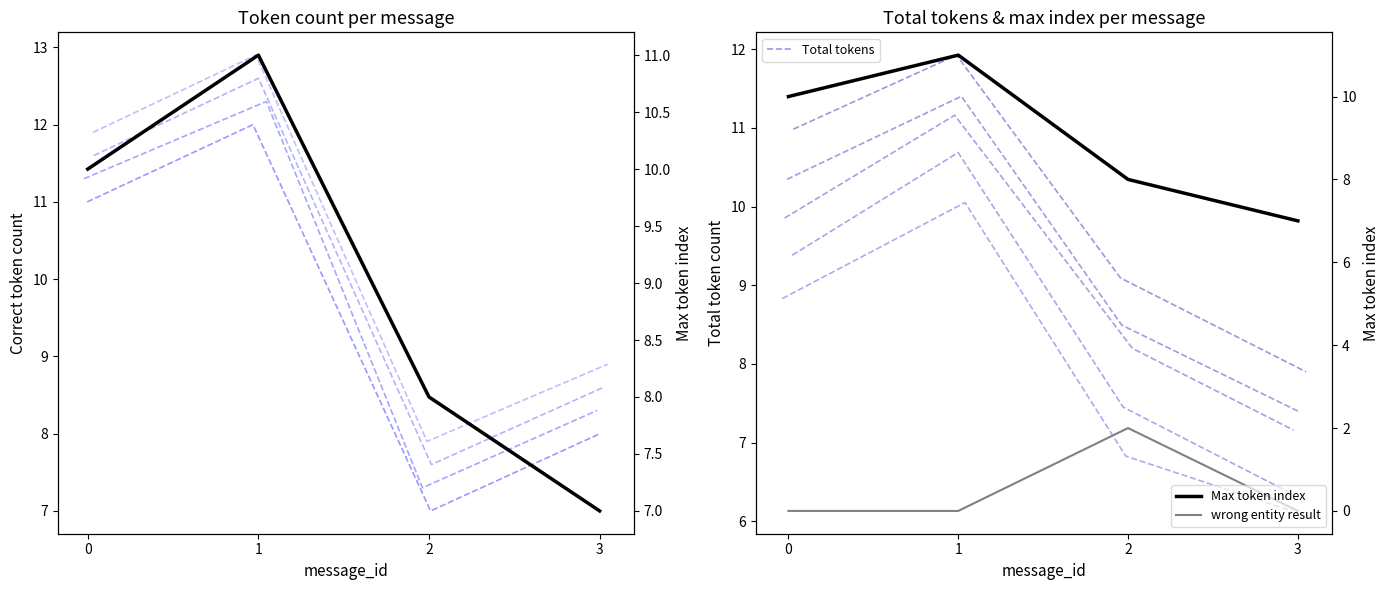

Where do Correct tokens and Total tokens first cross each other?

1 and 2